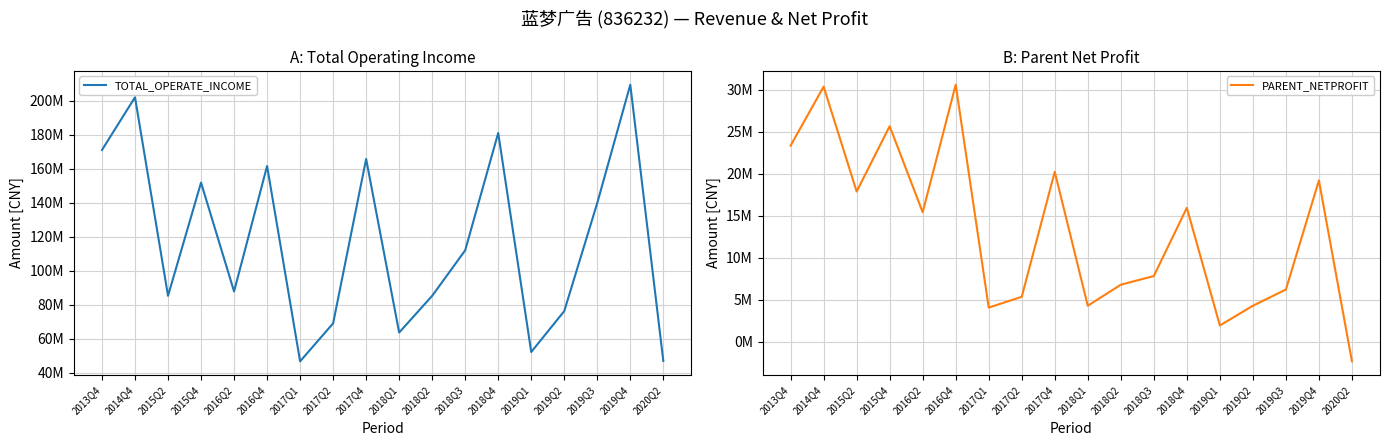

What is the total value across all series at 2017Q1?

50797483.9